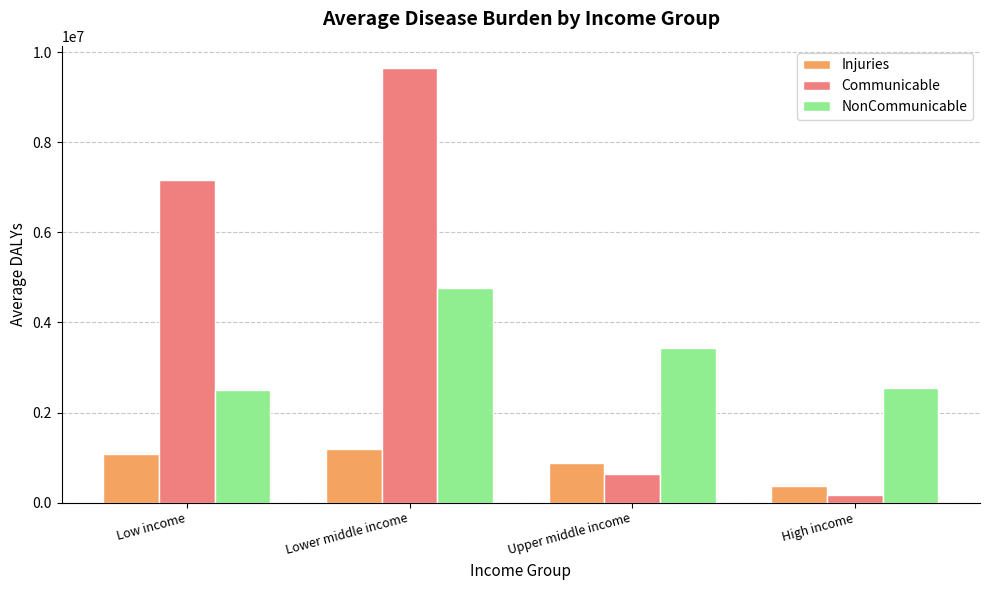

At which category is the sum across all series the highest?

Lower middle income